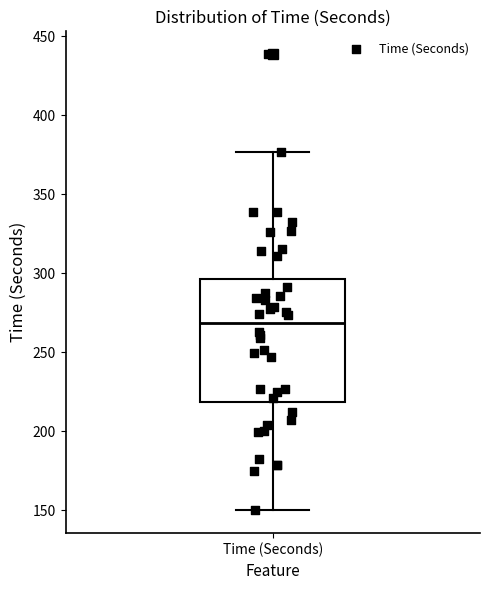

Read this box plot against the y-axis: the position of the median line, the range covered by the box, and the ends of both whiskers. The values are not printed on the chart, so give them approximately, as read against the axis.

median 270, box 220 to 295, whiskers 150 to 375